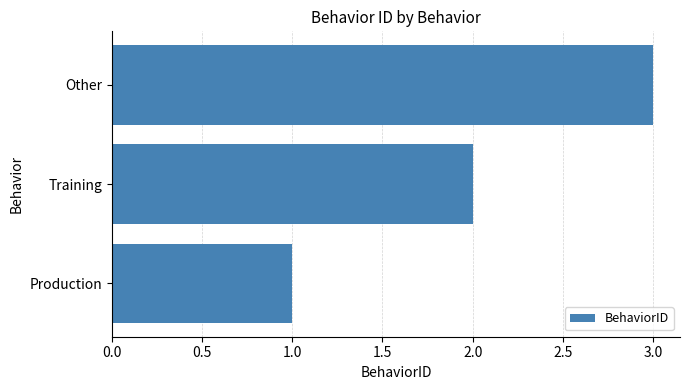

How many values are between 1 and 3?

3